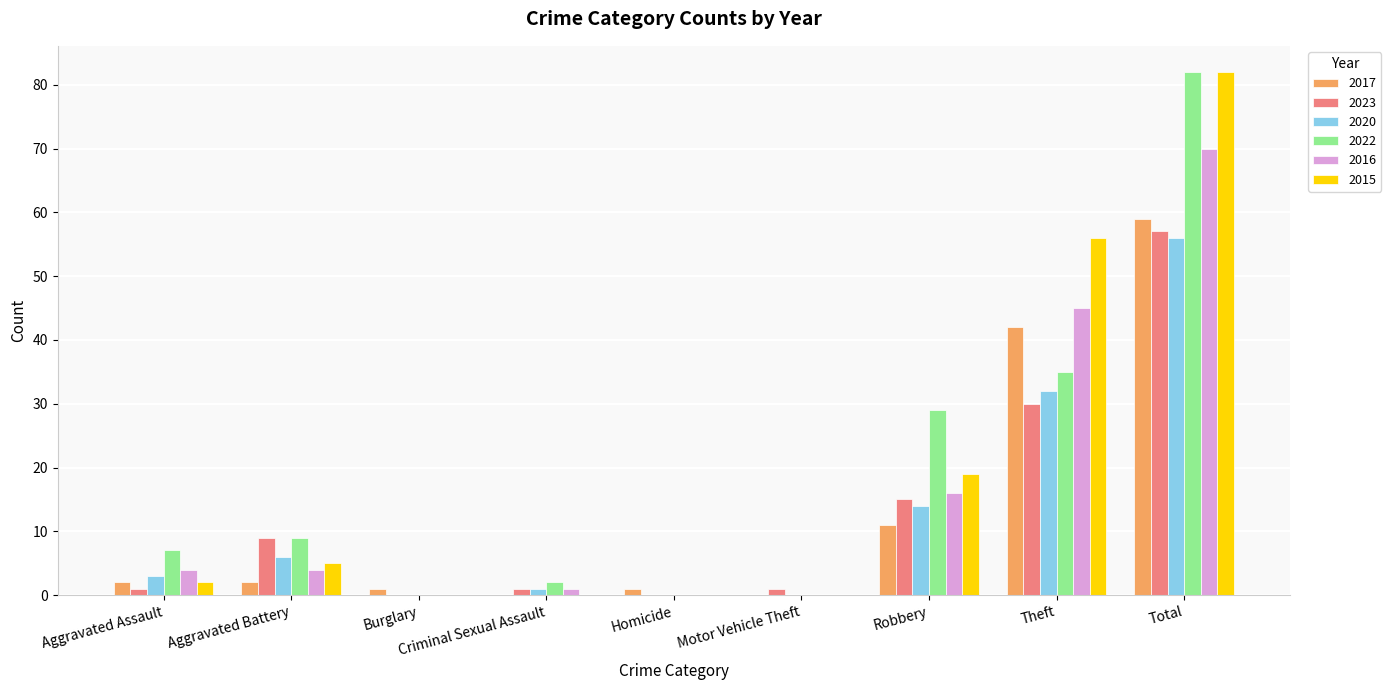

At which category is the sum across all series the highest?

Total